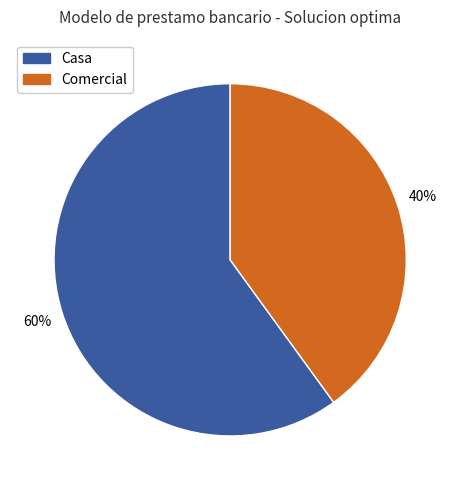

To the nearest percent, what is the difference between the largest and smallest slice percentages?

20%